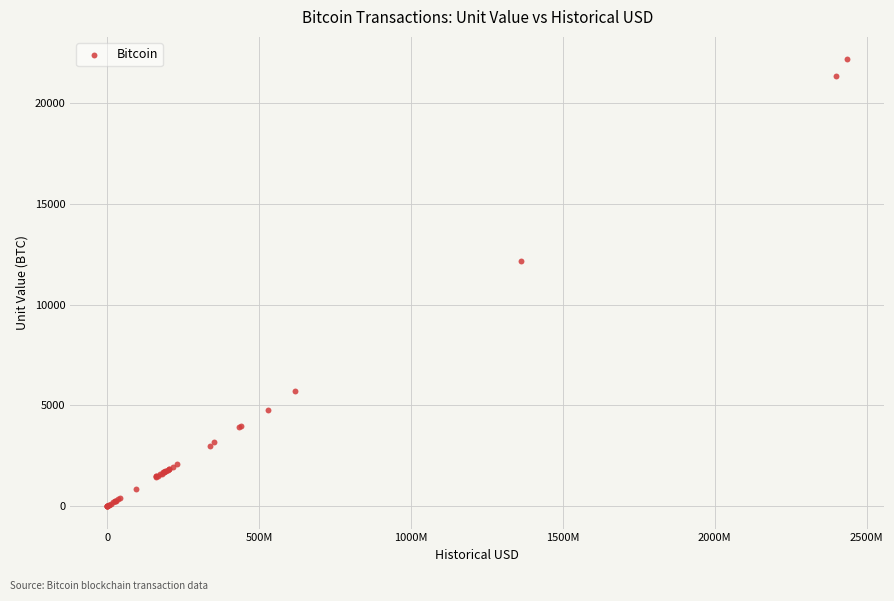

What Y value in the scatter plot is closest to 11084?

12163.9